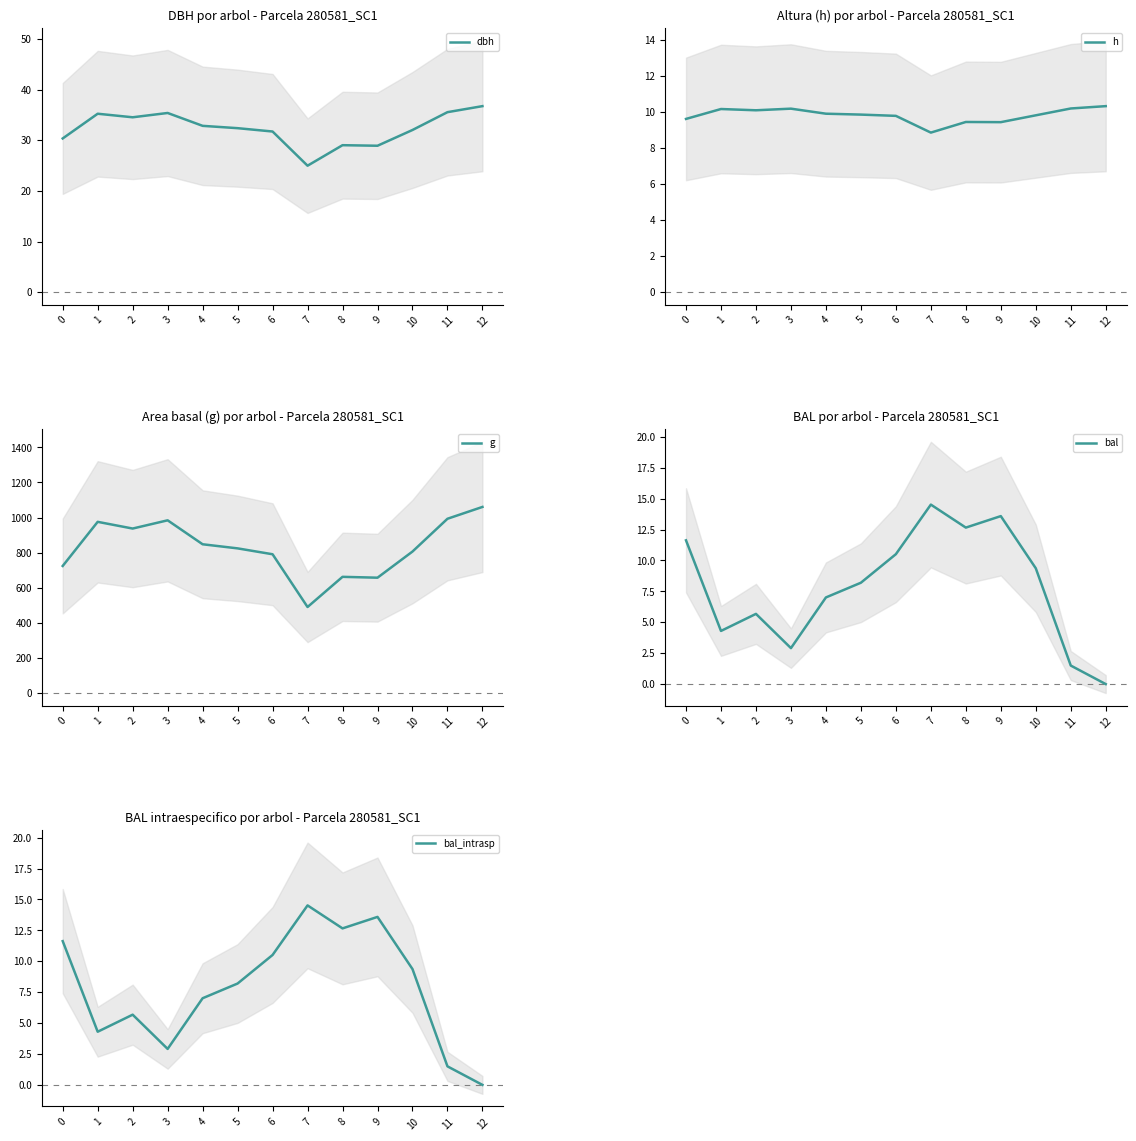

After their last crossing, which series has the higher values: bal_intrasp or h?

h